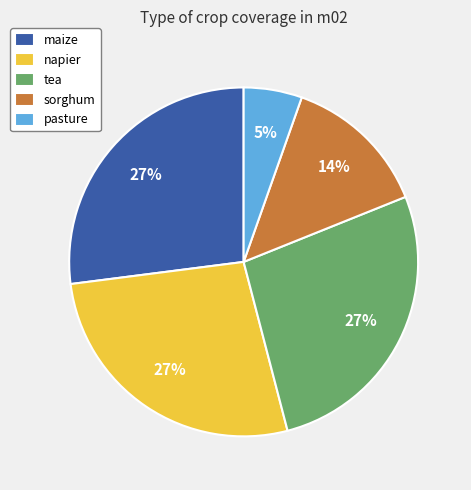

To the nearest percent, what is the difference between the largest and smallest slice percentages?

22%